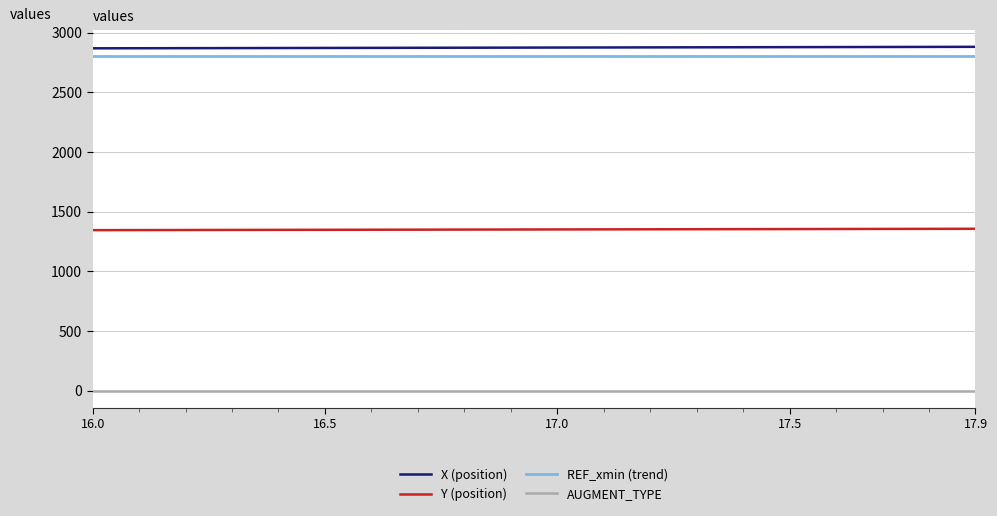

True or false: X (position) and Y (position) cross at least once.

False